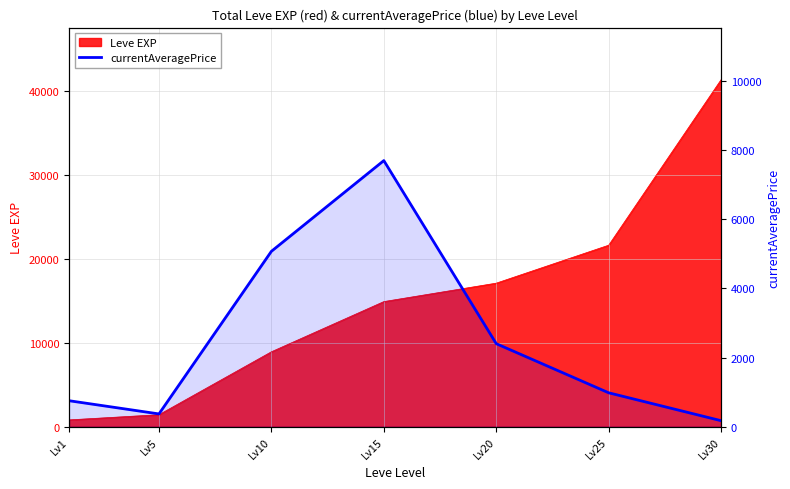

The chart shows a value of 170.9 at Lv30. True or false?

True